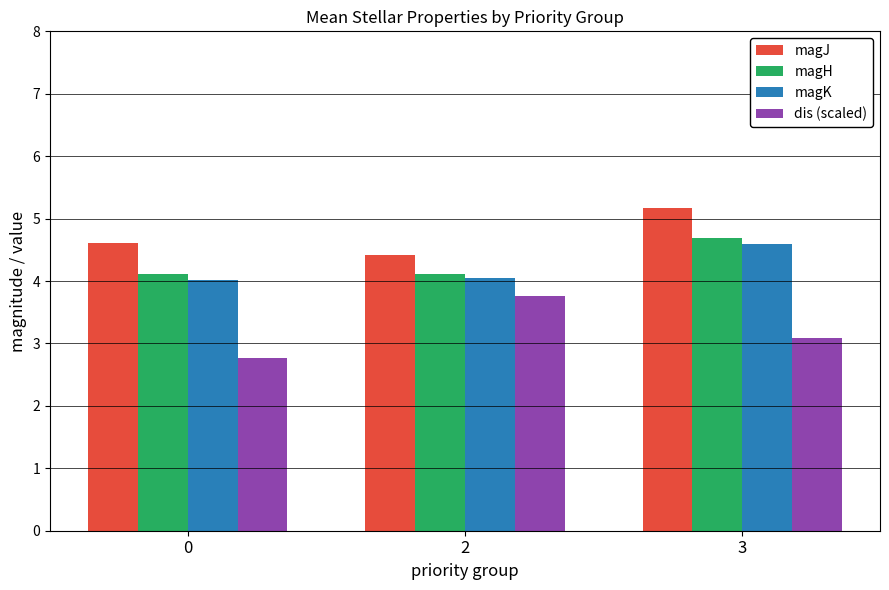

Is it true that dis (scaled) equals 3.8 at 2?

True